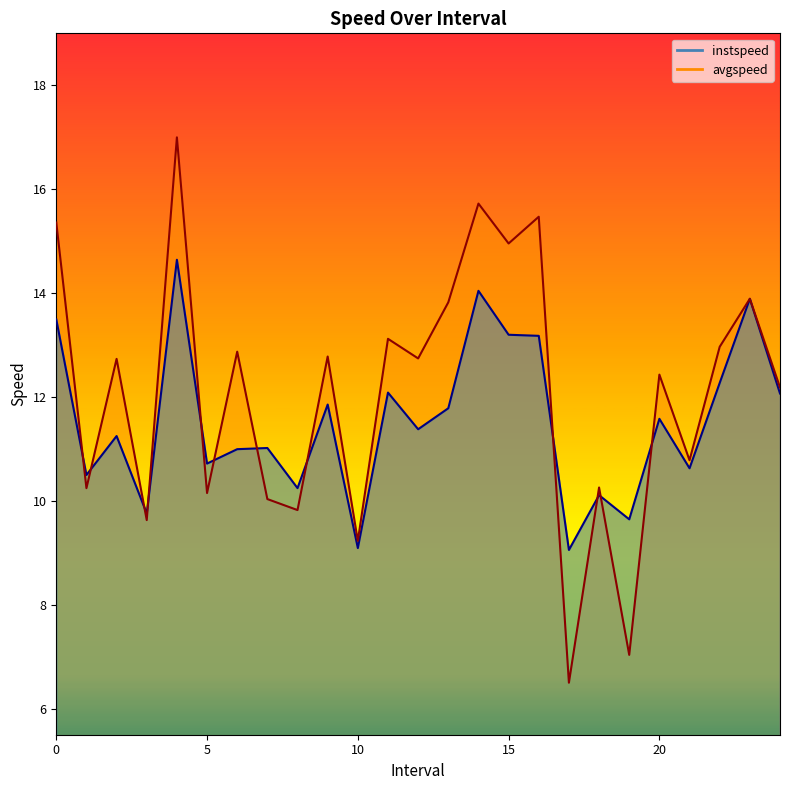

Which series has the largest total across all categories?

avgspeed